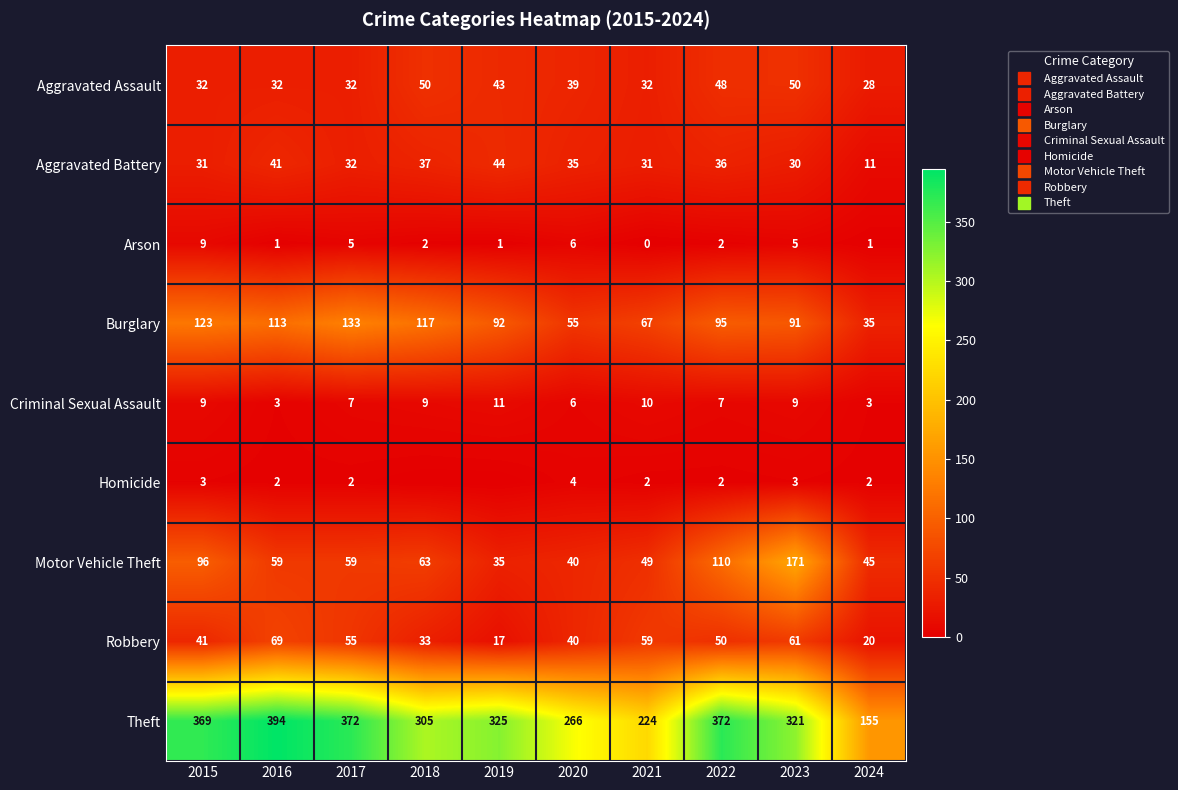

Is it true that Burglary equals 92 at 2019?

True